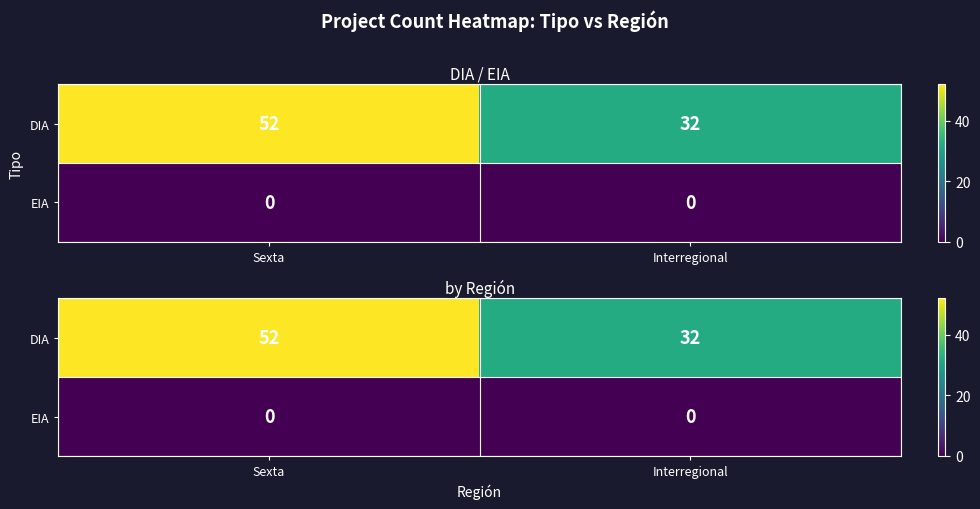

At Sexta, list the series in order from smallest to largest.

EIA, DIA